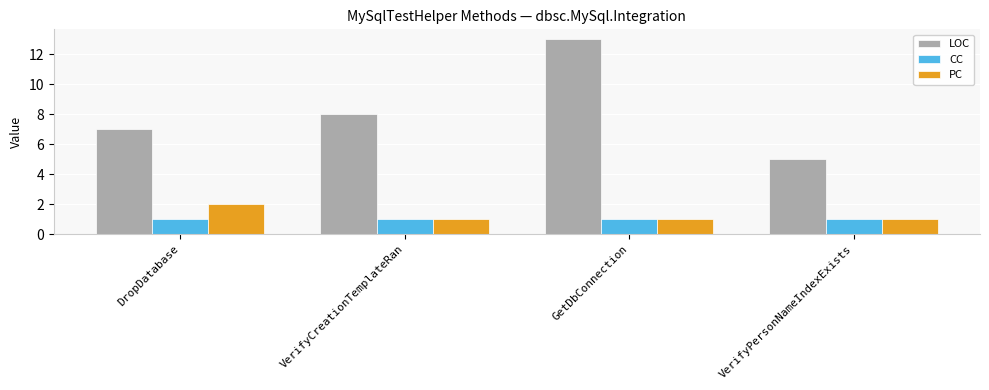

At which category is the sum across all series the highest?

GetDbConnection